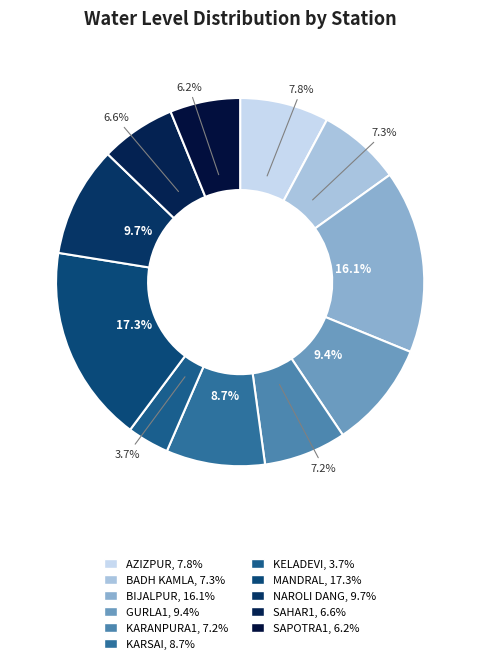

Rank the categories by value from highest to lowest.

MANDRAL, BIJALPUR, NAROLI DANG, GURLA1, KARSAI, AZIZPUR, BADH KAMLA, KARANPURA1, SAHAR1, SAPOTRA1, KELADEVI